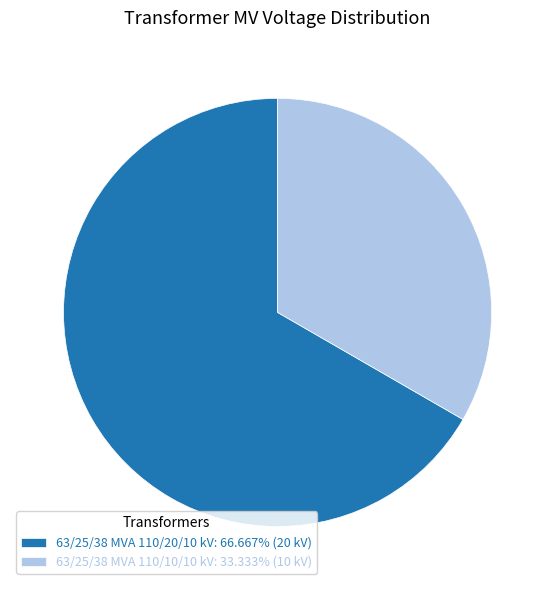

Which slice represents more than half of the pie?

63/25/38 MVA 110/20/10 kV